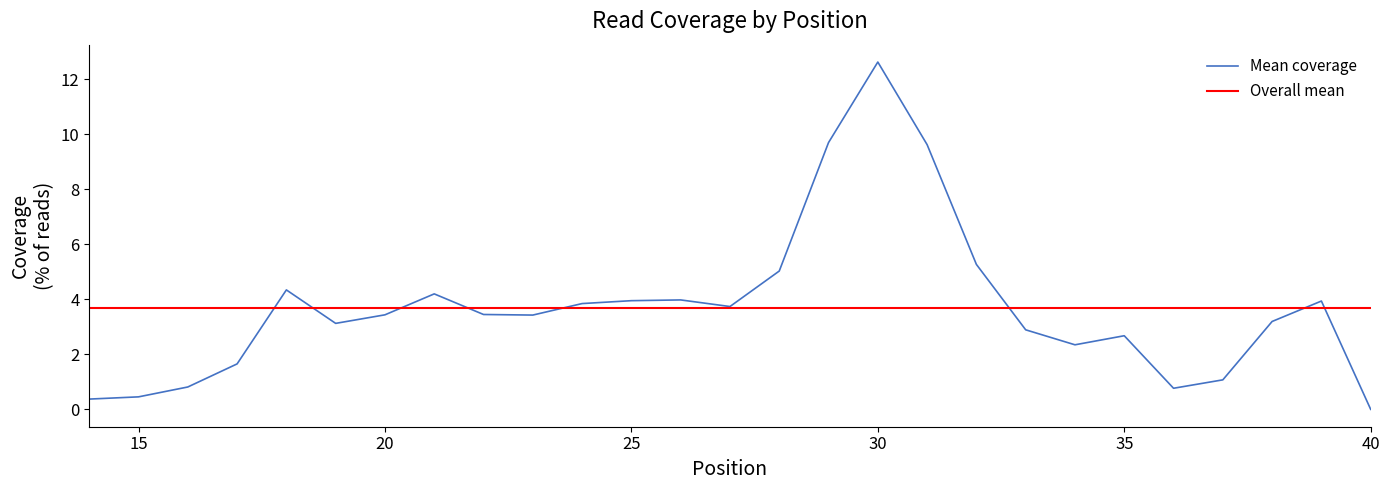

What is the maximum value for Mean coverage?

12.6